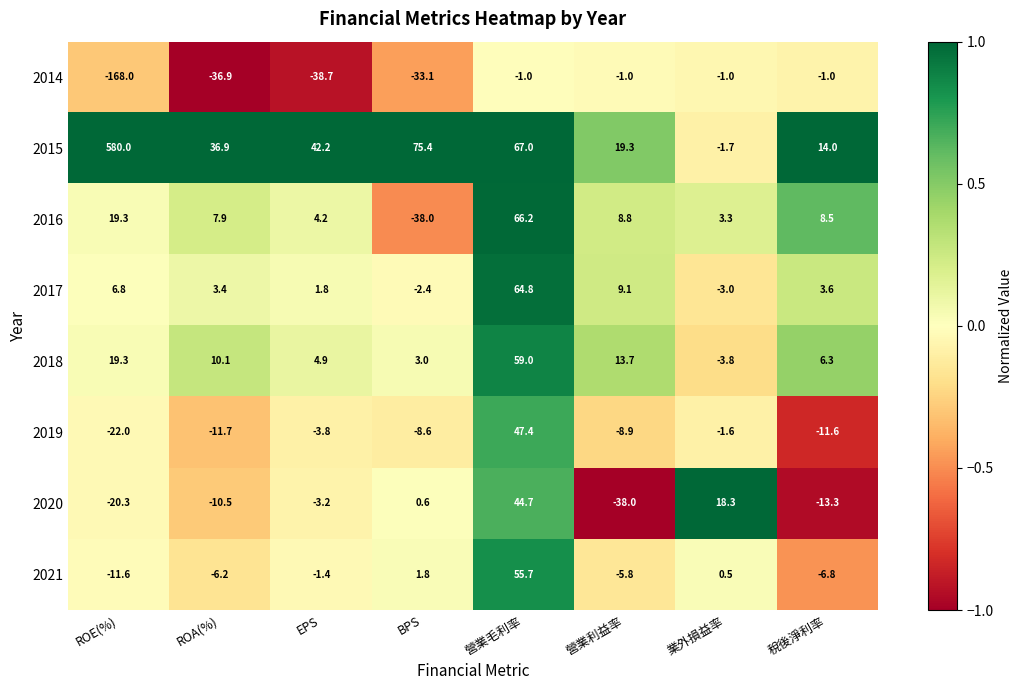

What is the sum of the 2014 values at EPS and BPS?

-71.8